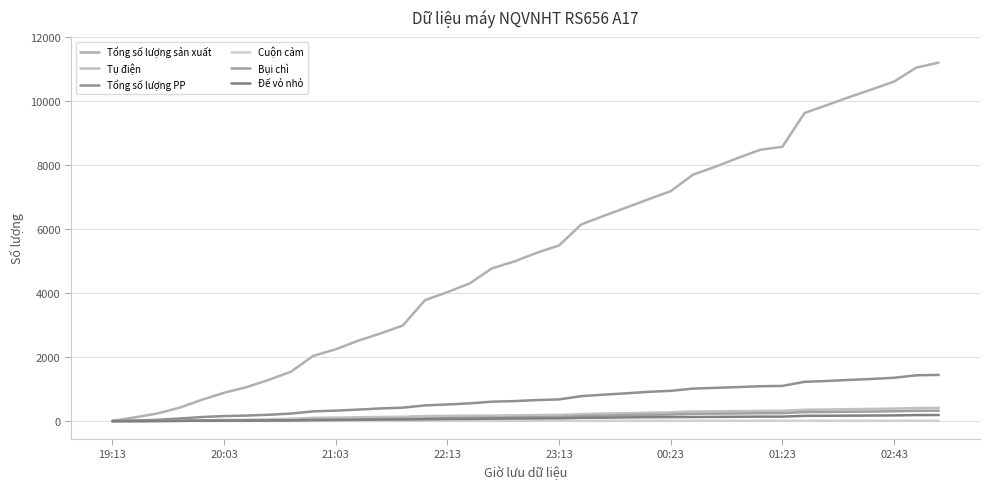

Is this an area chart (filled region under the line)?

No